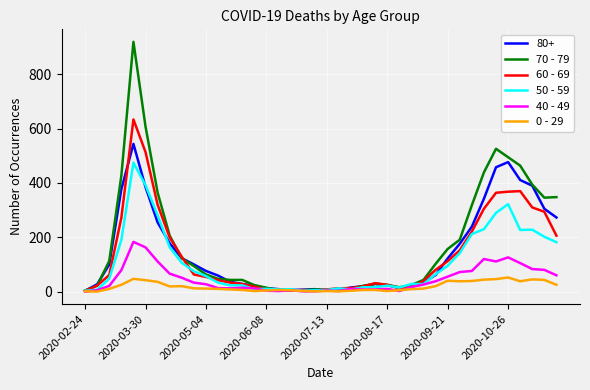

Which series has the widest spread of values?

70 - 79